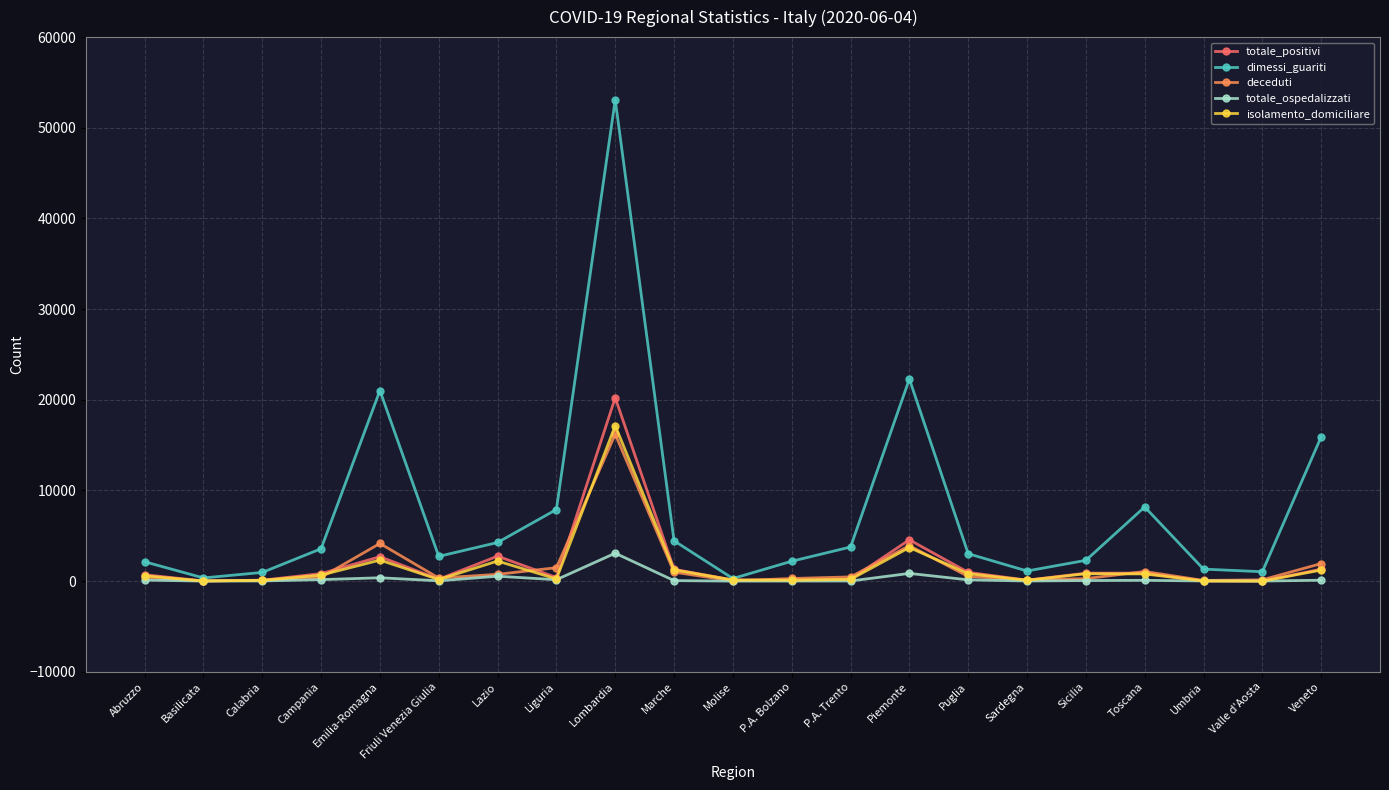

In totale_ospedalizzati, how many points are higher than both neighbors (excluding endpoints)?

5